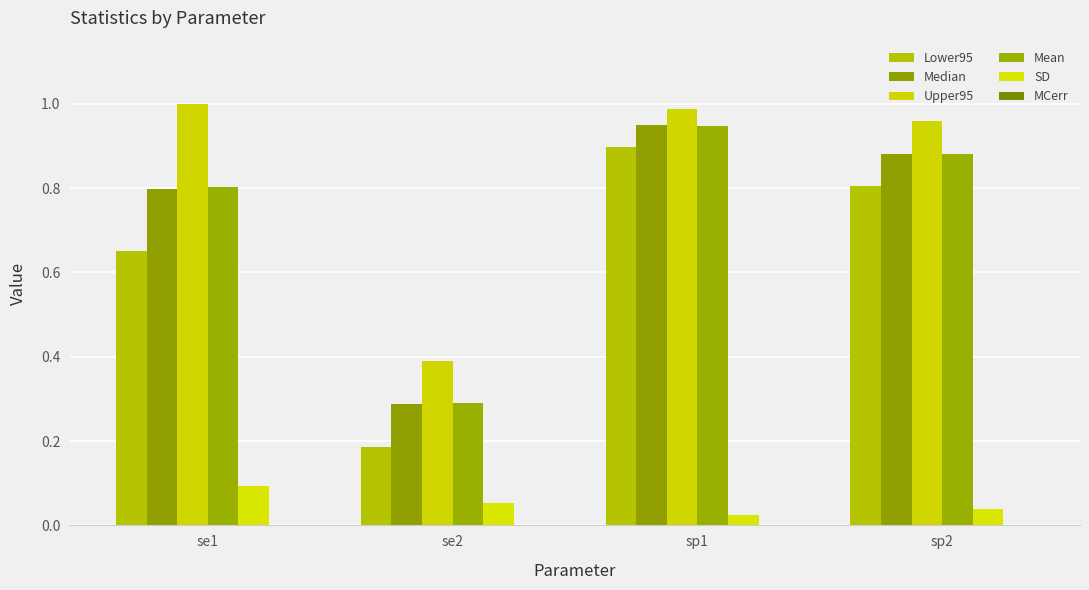

True or false: SD has a value of 0.0 at se2.

False